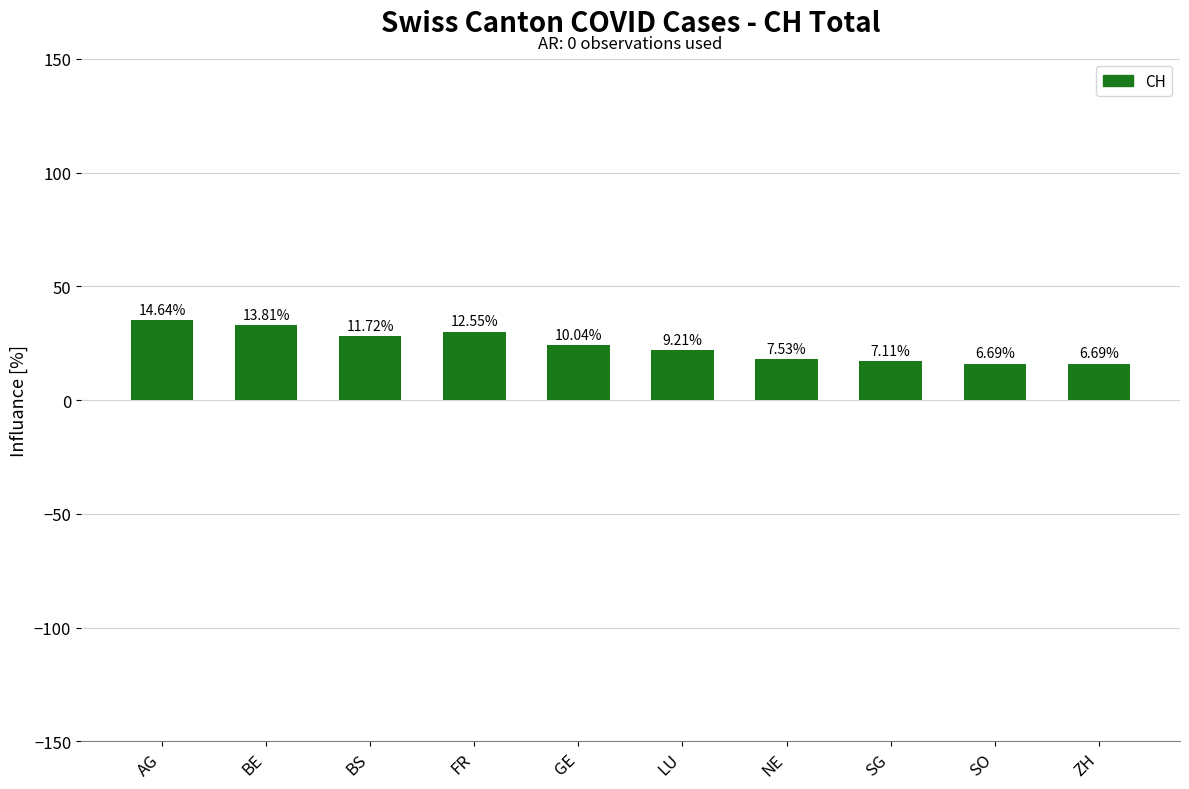

What is the label of the 8th bar from the right?

BS